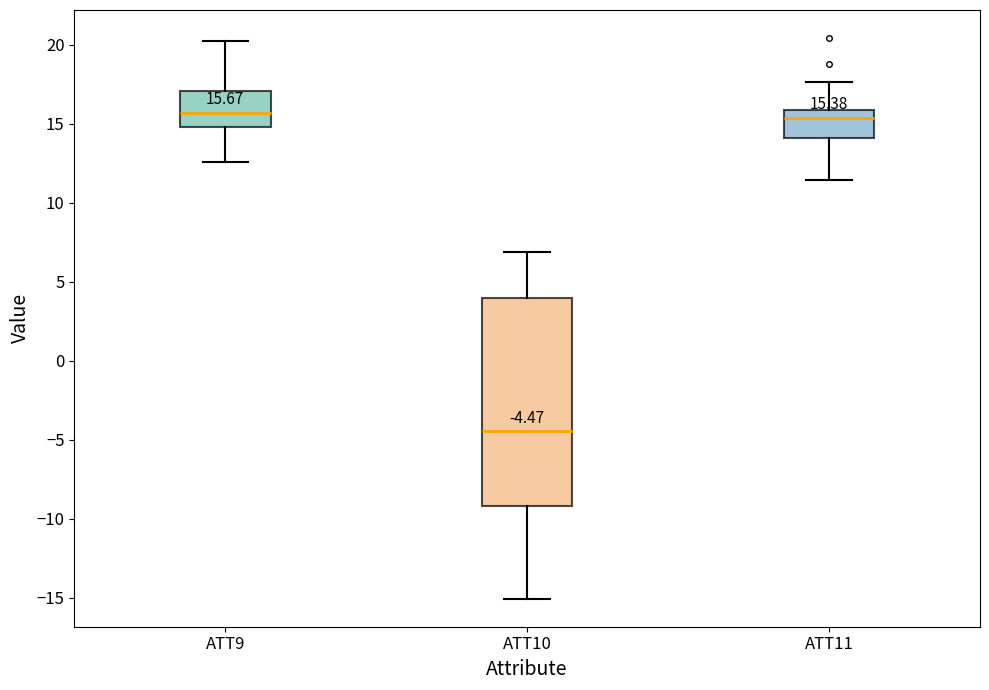

Which box's median line is the lowest?

ATT10